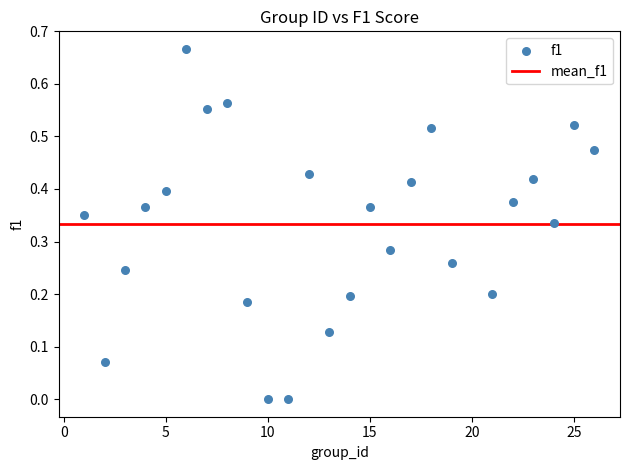

How many data points are displayed?

25